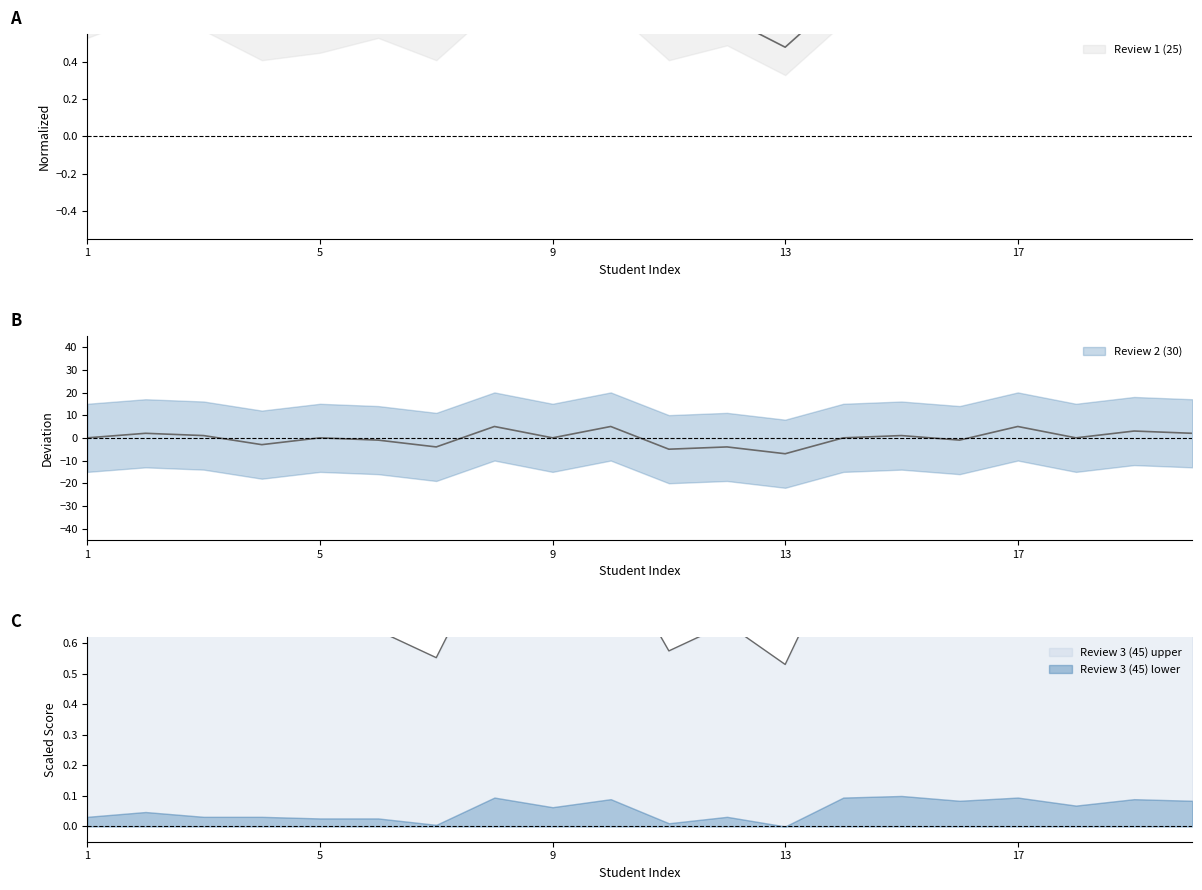

Reading left to right, transcribe all the data shown in this chart.

Review 1 (25): 1=0.7	2=0.8	3=0.7	4=0.6	5=0.6	6=0.7	7=0.6	8=0.8	9=0.8	10=0.8	11=0.6	12=0.6	13=0.5	14=0.8	15=0.8	16=0.8	17=0.8	18=0.8	19=0.8	20=0.8
Review 2 (30): 1=0.1	2=2.1	3=1.1	4=-2.9	5=0.1	6=-0.9	7=-3.9	8=5.1	9=0.1	10=5.1	11=-4.9	12=-3.9	13=-6.9	14=0.1	15=1.1	16=-0.9	17=5.1	18=0.1	19=3.1	20=2.1
Review 3 (45): 1=0.7	2=0.7	3=0.7	4=0.7	5=0.6	6=0.6	7=0.6	8=0.9	9=0.8	10=0.9	11=0.6	12=0.7	13=0.5	14=0.9	15=1.0	16=0.9	17=0.9	18=0.8	19=0.9	20=0.9